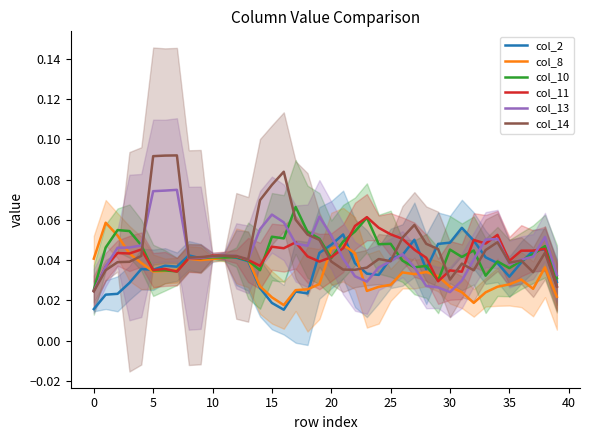

True or false: col_8 has a value of 0.0 at 30.

True